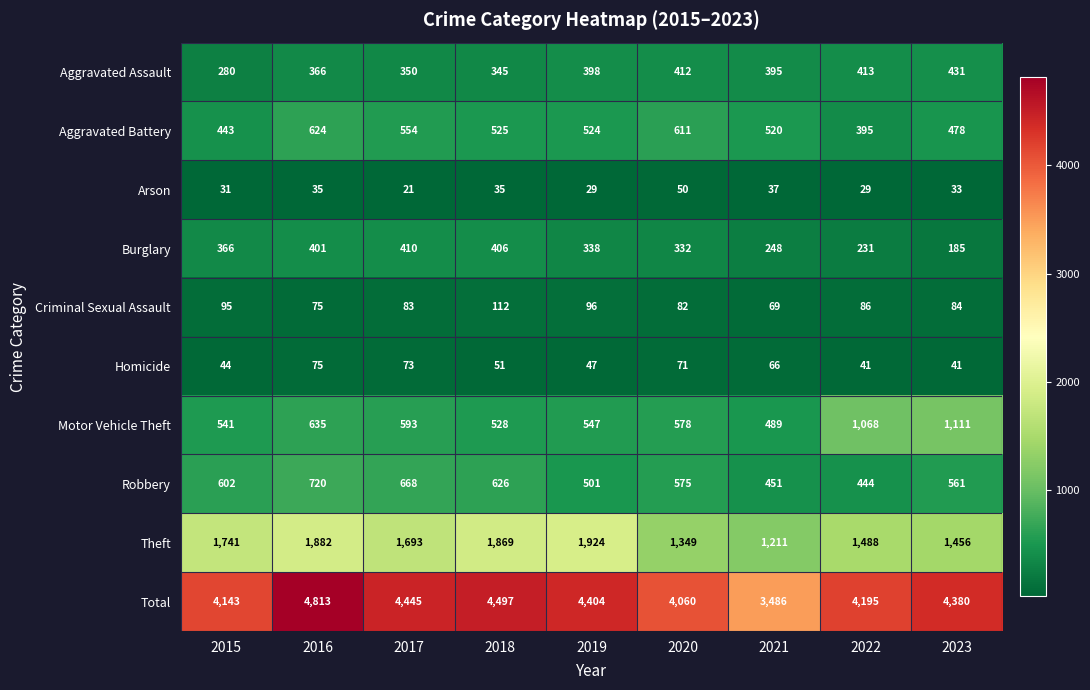

How many data points does each series have?

9